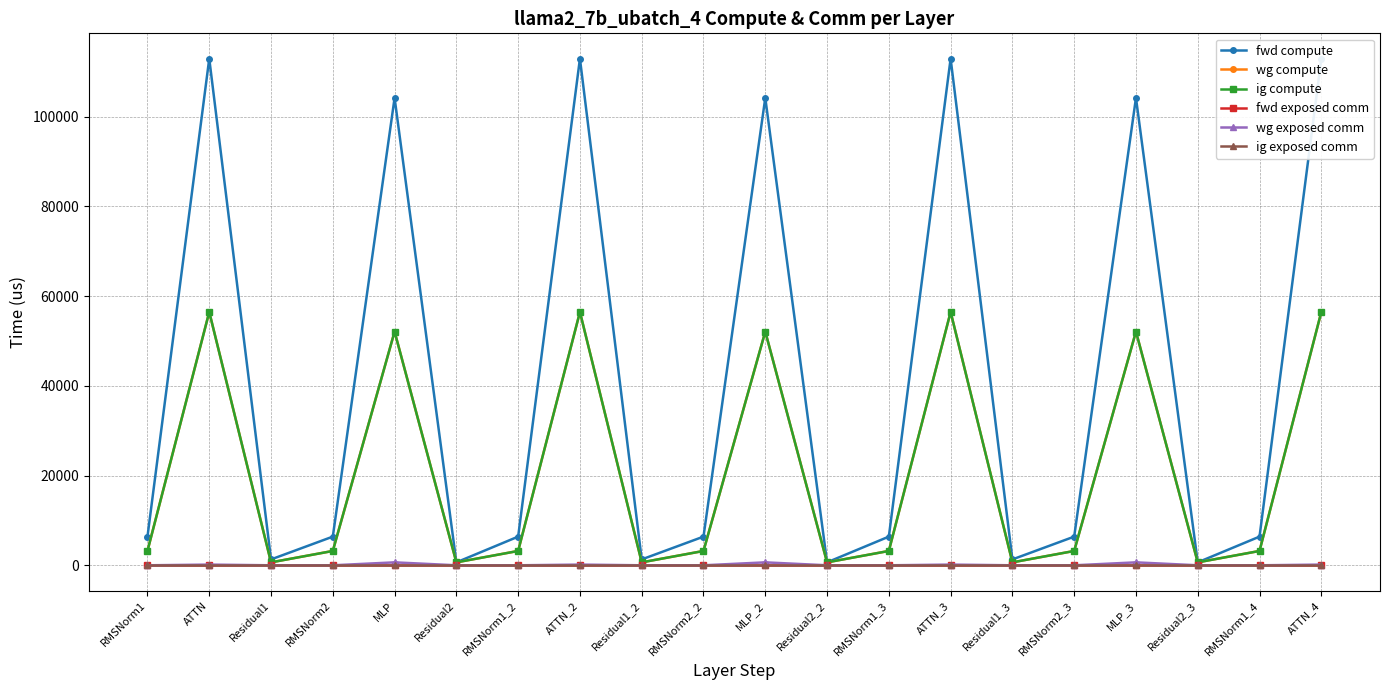

Rank the series at ATTN_2 from highest to lowest value.

fwd compute, wg compute, ig compute, wg exposed comm, fwd exposed comm, ig exposed comm